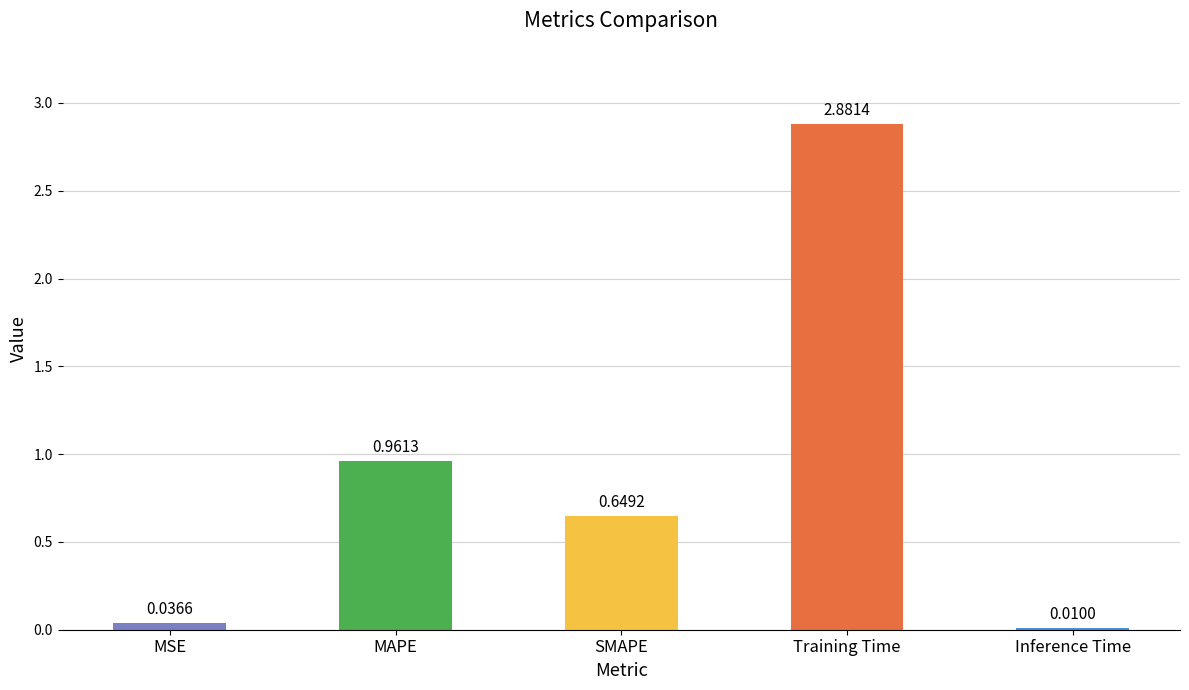

At which category does the chart reach its minimum across all series?

Inference Time